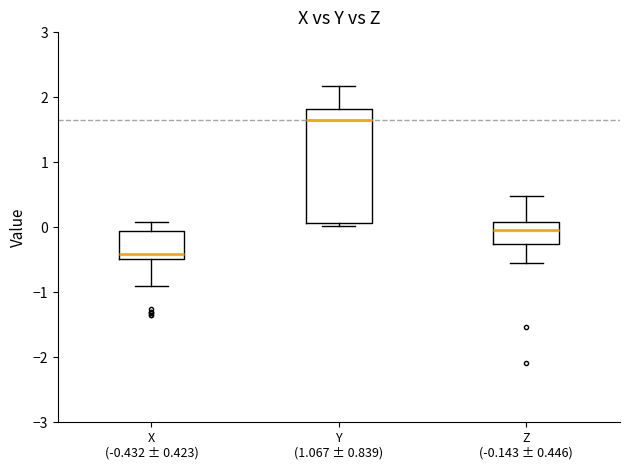

Where is the lower edge of the box for Z (-0.143 ± 0.446) on the y-axis? The values are not printed on the chart, so give them approximately, as read against the axis.

-0.3